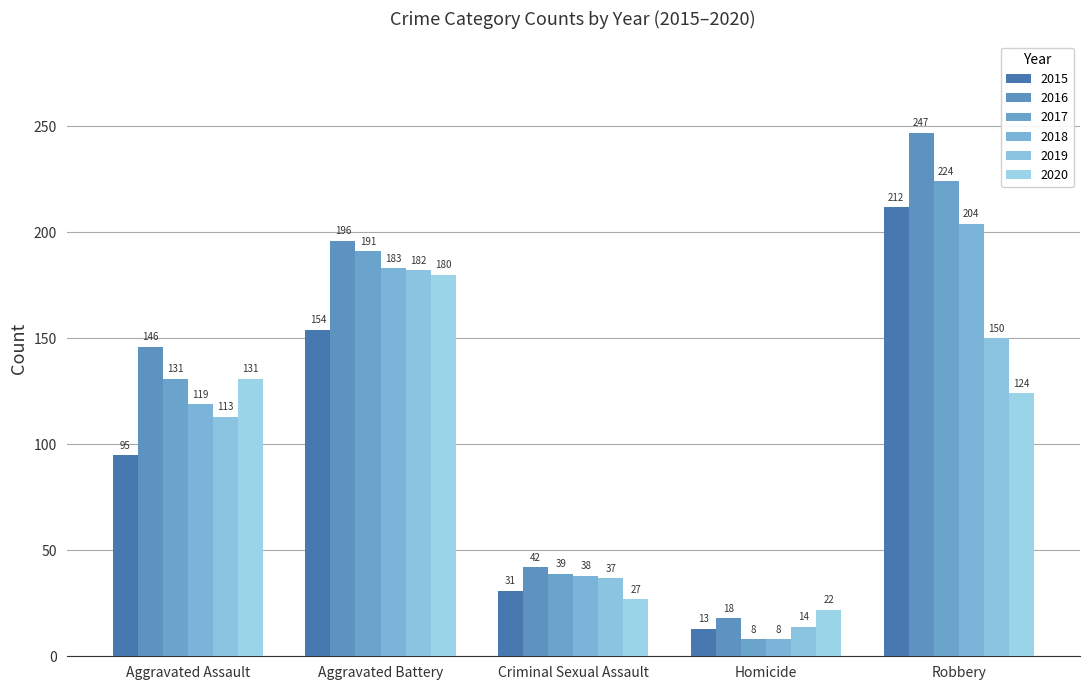

True or false: 2016 has a value of 18 at Homicide.

True